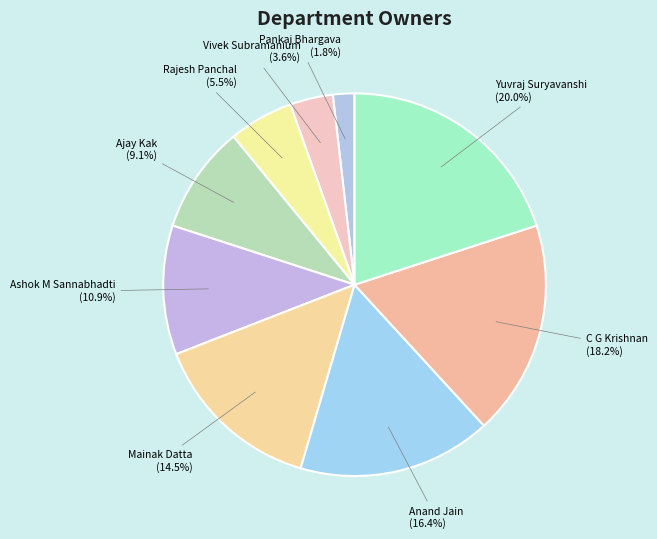

Which category has the biggest portion of the pie?

Yuvraj Suryavanshi